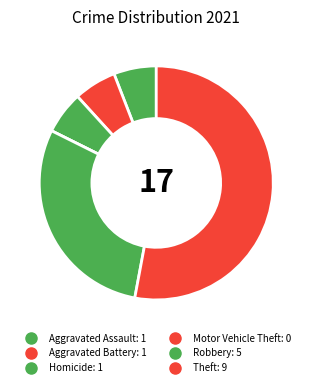

Which category has the biggest portion of the pie?

Theft